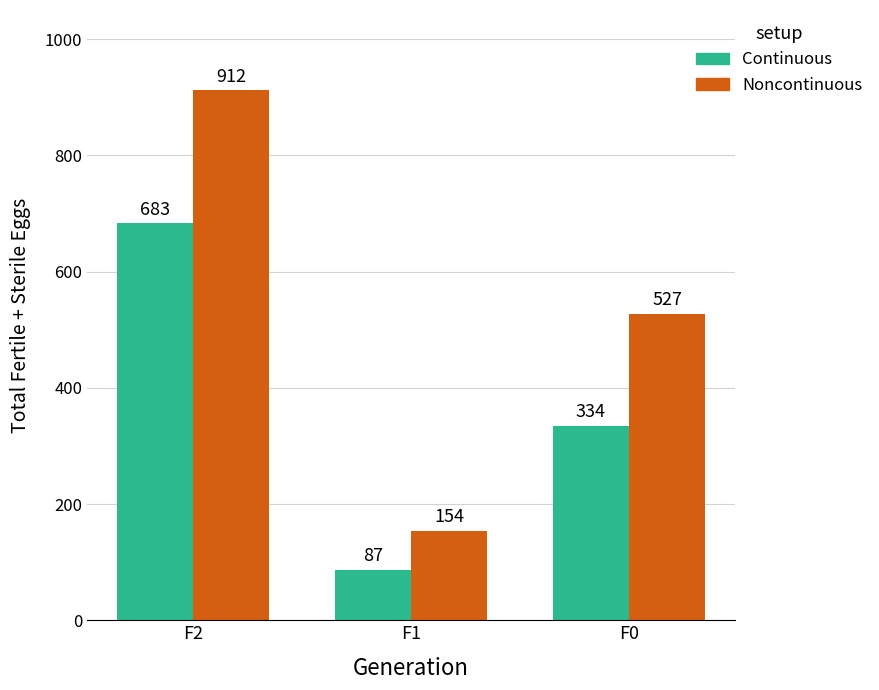

What is the highest value of the Continuous series?

683